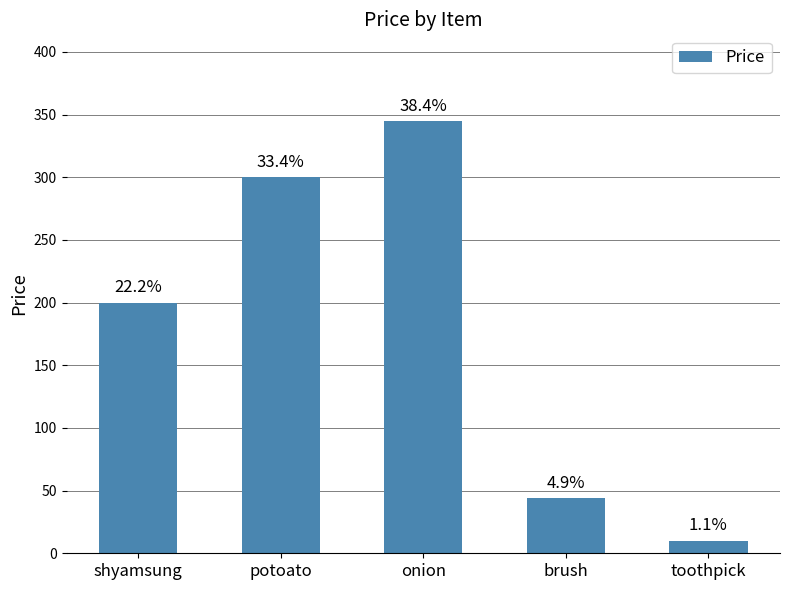

What is the difference between the maximum and minimum values?

335